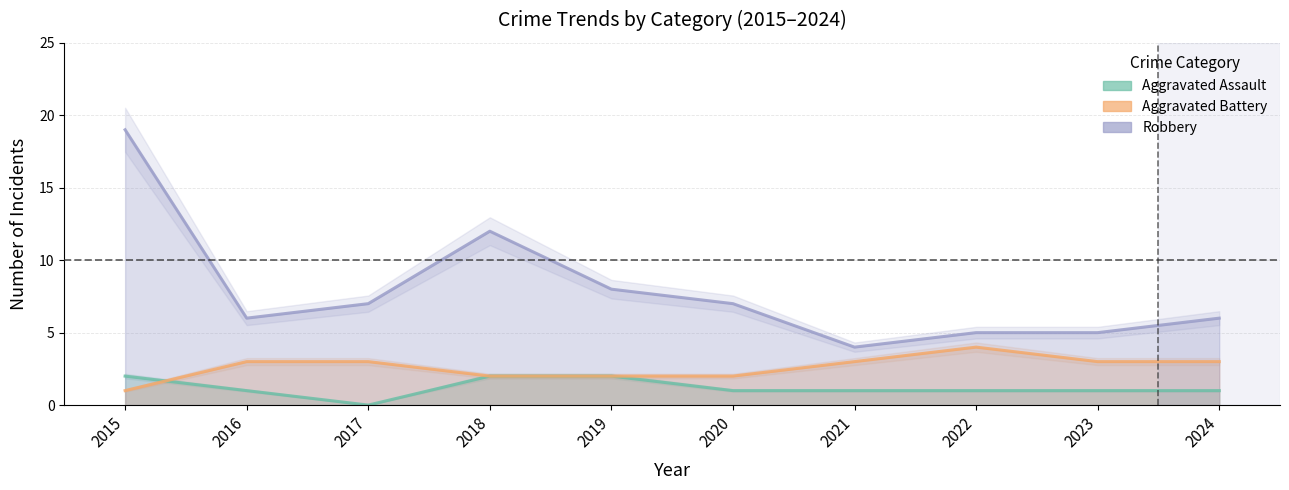

Is it true that Robbery equals 5 at 2023?

True